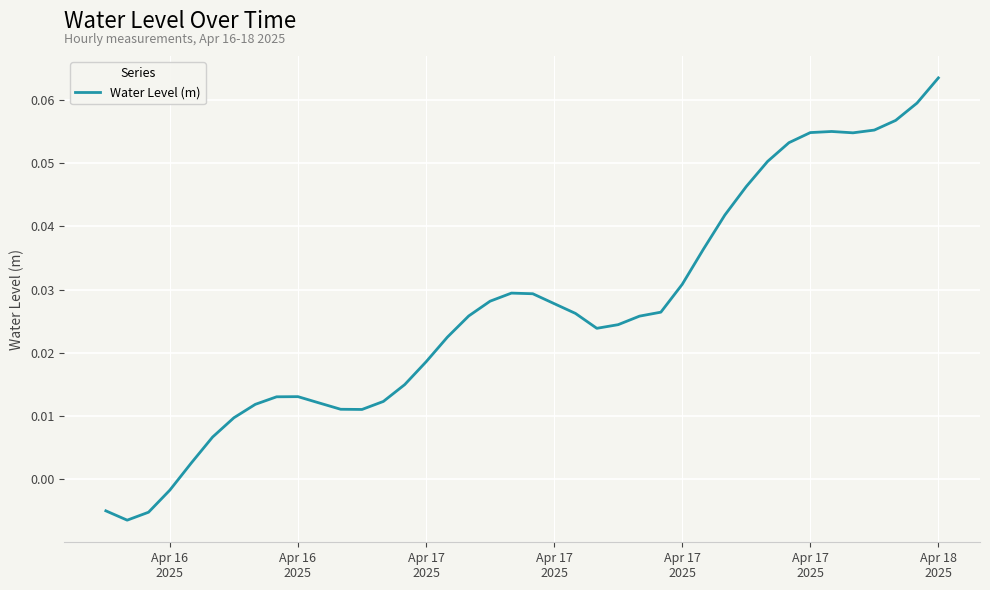

How many points are lower than both their immediate neighbors (excluding endpoints)?

4